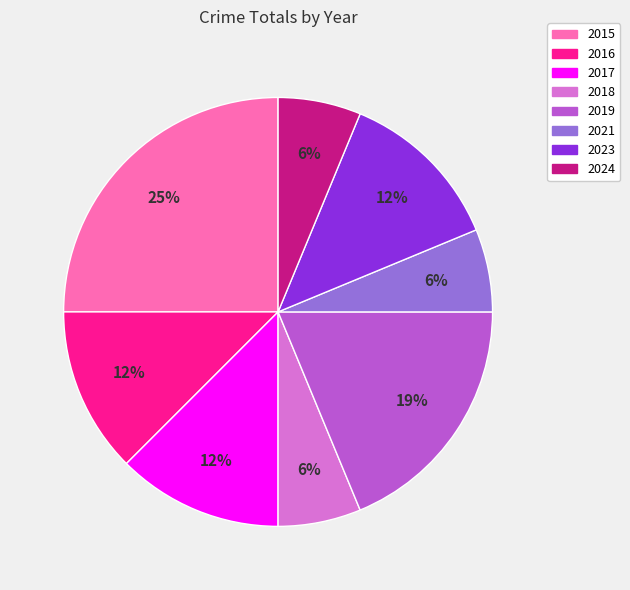

To the nearest percent, what is the difference between the largest and smallest slice percentages?

19%